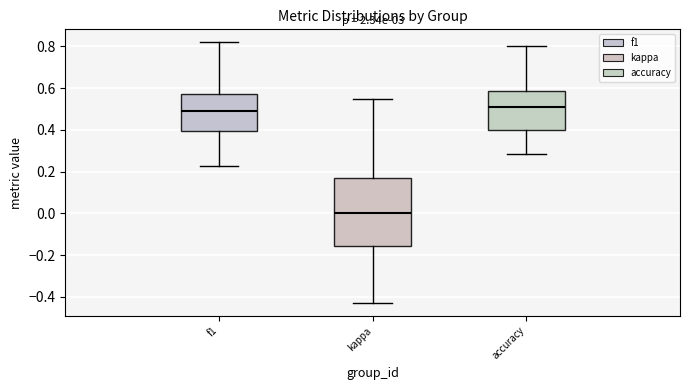

Reading left to right, transcribe this box plot: for each box, give where its median line is, the range the box spans, and where its two whiskers end, as read against the y-axis. The values are not printed on the chart, so give them approximately, as read against the axis.

f1: median 0.50, box 0.40 to 0.58, whiskers 0.22 to 0.82
kappa: median 0.00, box -0.16 to 0.18, whiskers -0.42 to 0.54
accuracy: median 0.50, box 0.40 to 0.58, whiskers 0.28 to 0.80